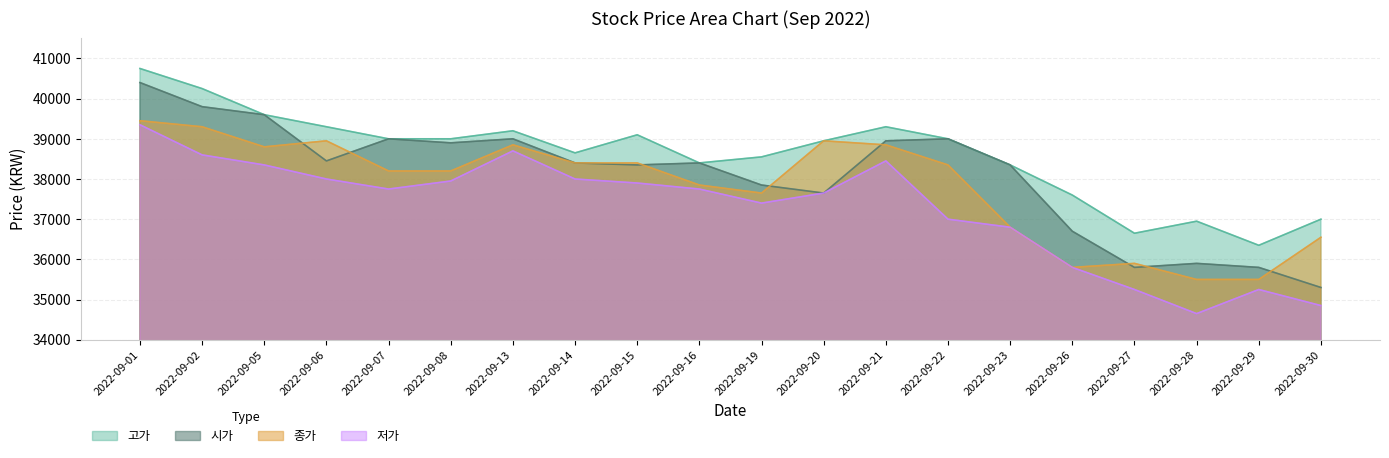

At how many categories does at least one series exceed 39844?

2